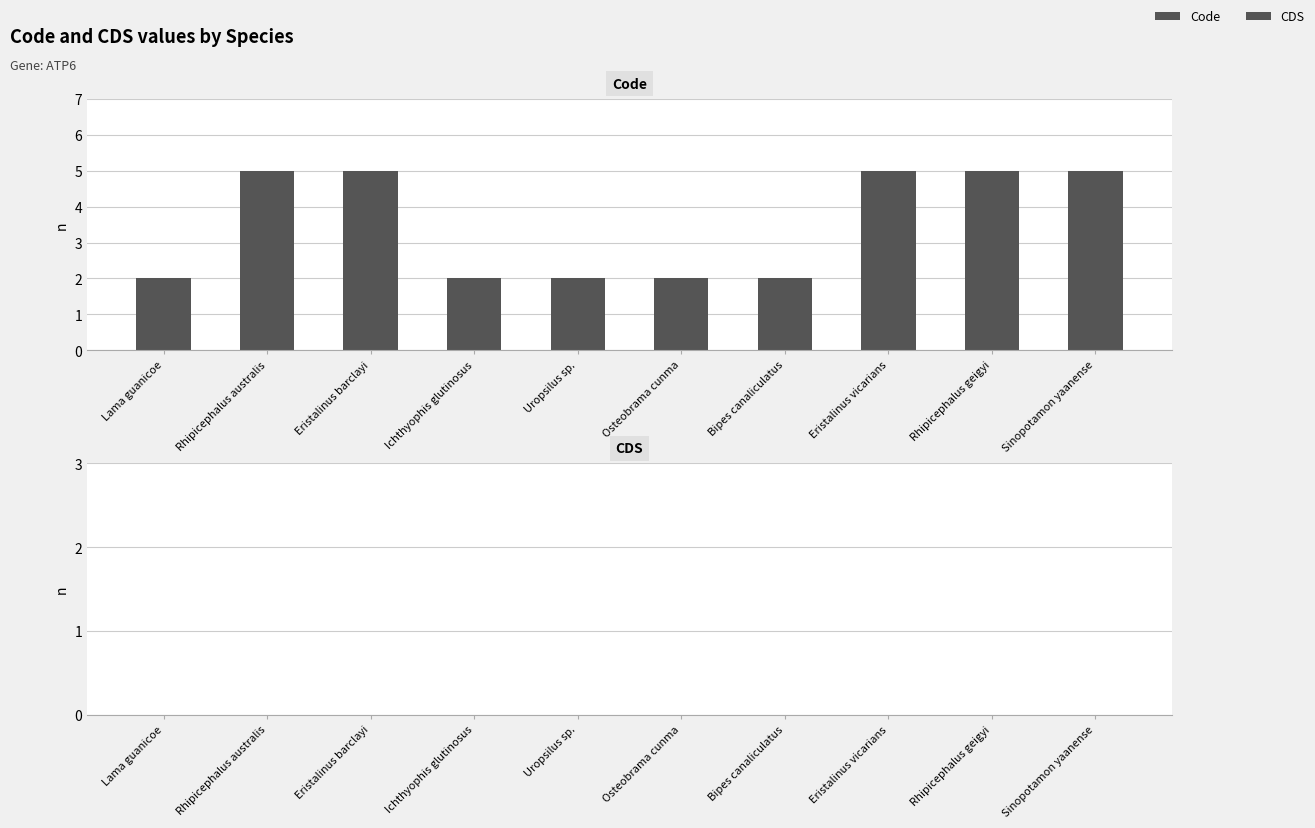

Does the chart contain any negative values?

No